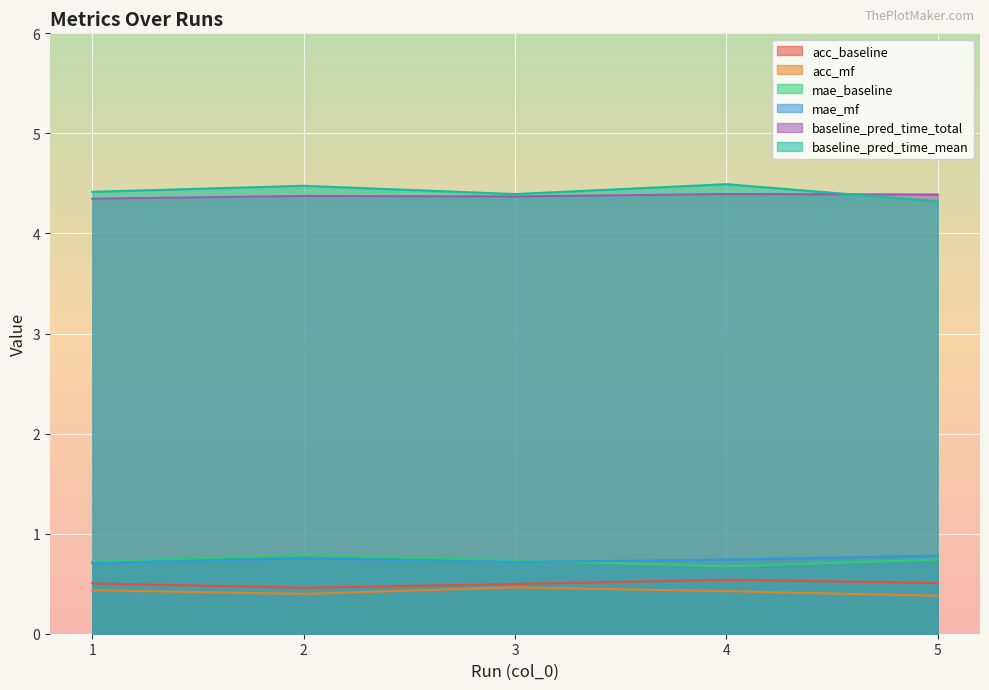

Between 1 and 3, which series saw the biggest shift?

acc_mf